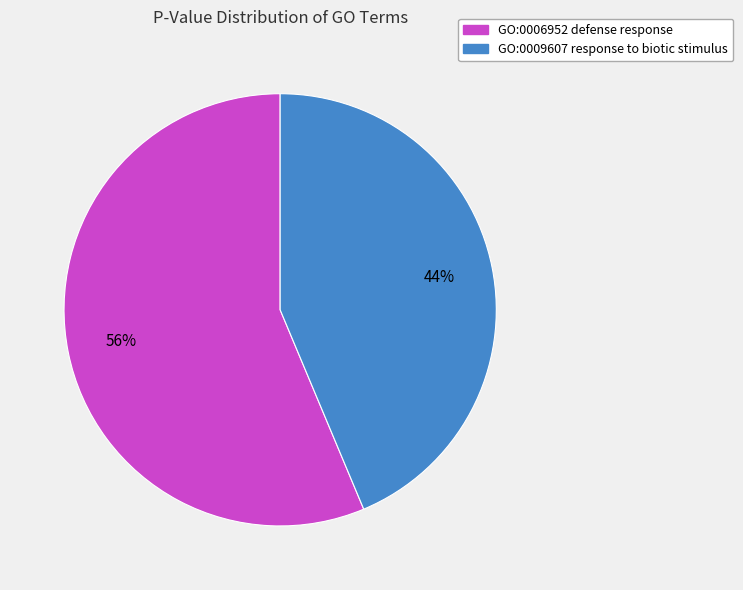

To the nearest percent, what is the combined percentage of GO:0009607 response to biotic stimulus and GO:0006952 defense response?

100%